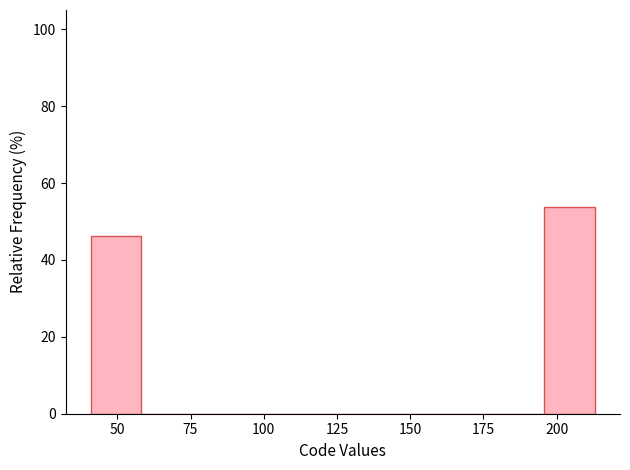

Around what value on the x-axis is the tallest bar? Give the approximate position of its centre, as read against the axis.

205